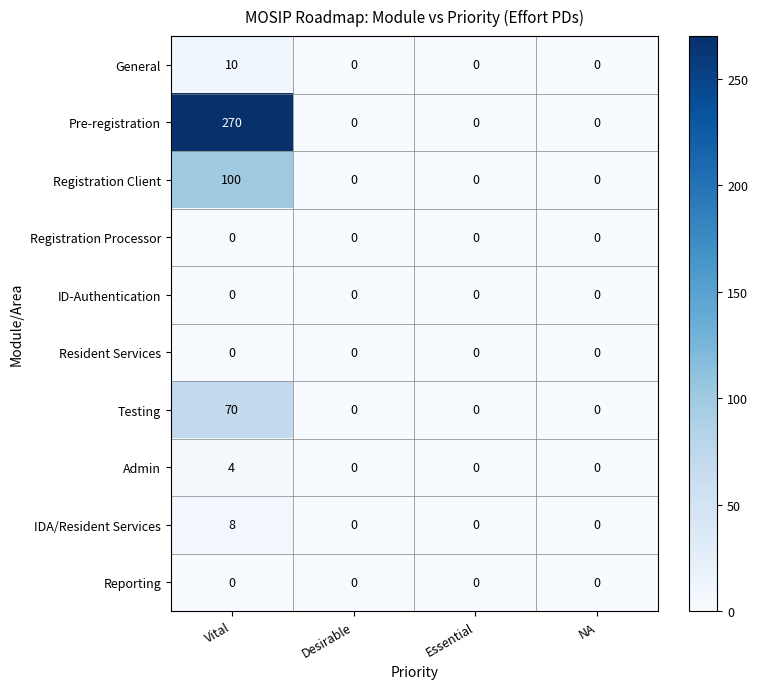

Count the General values in the range 0 to 10.

4